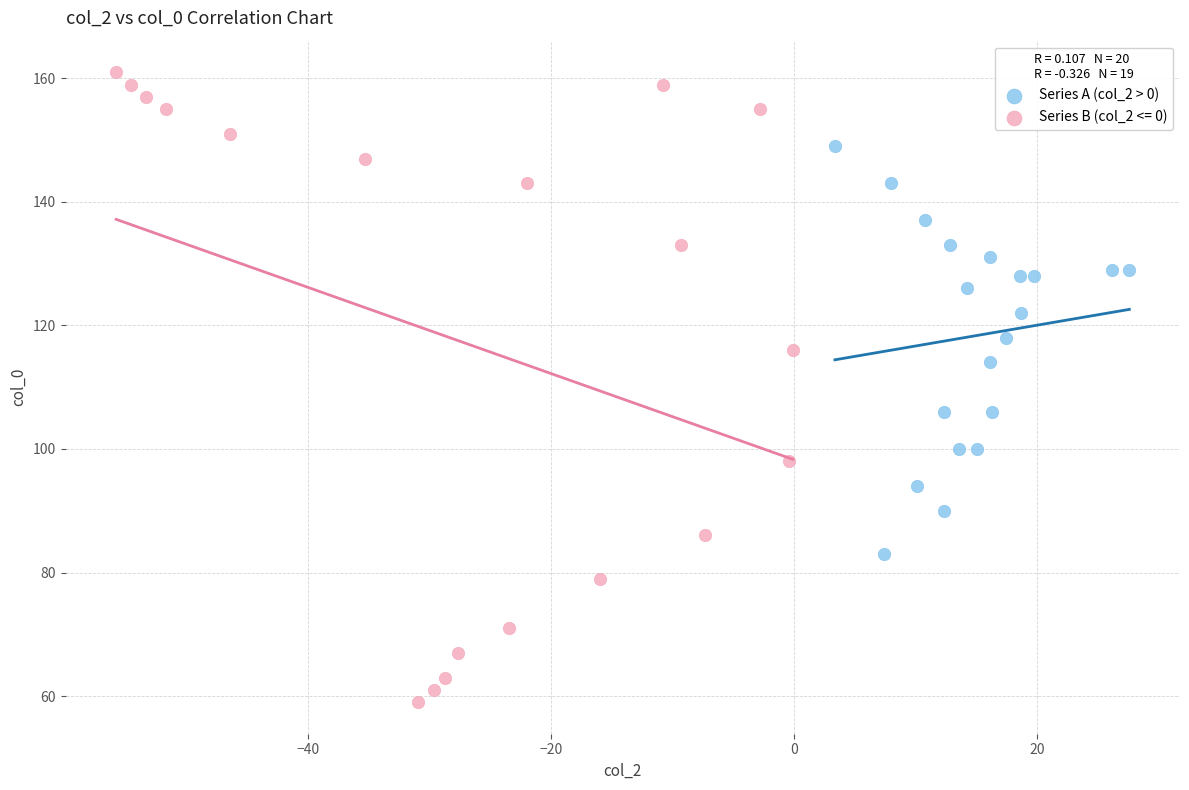

Which series reaches the minimum Y coordinate?

Series B (col_2 <= 0)